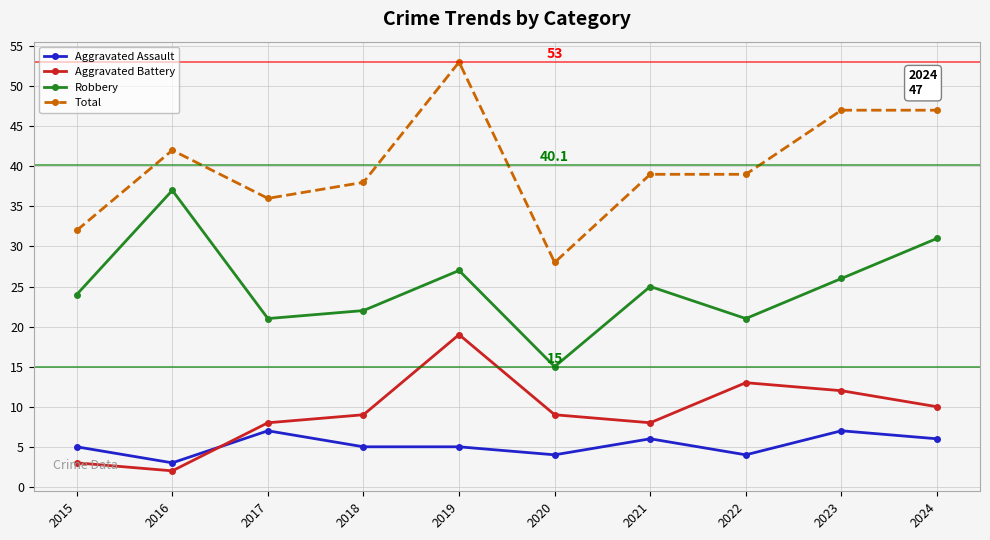

What is the difference between the highest and lowest values at 2019?

48